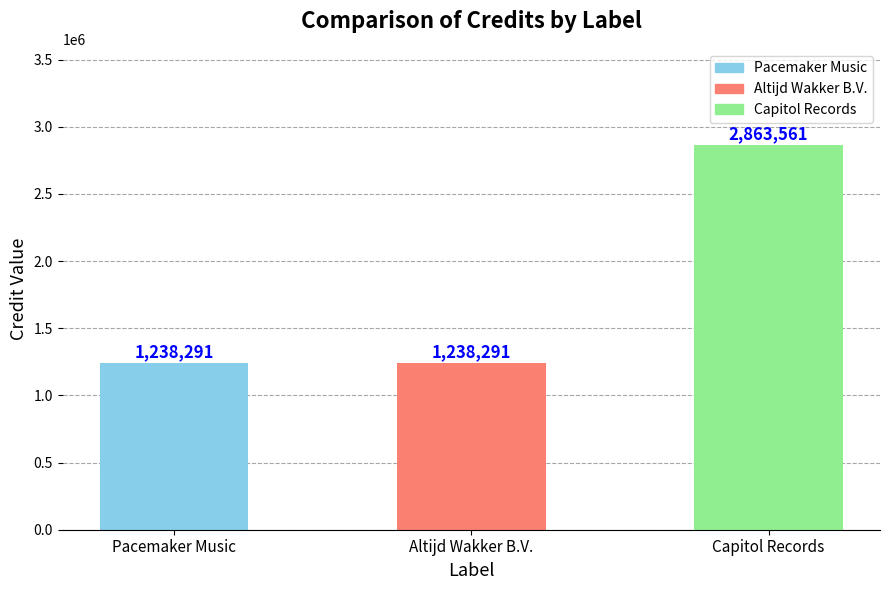

What is the average value?

1780048